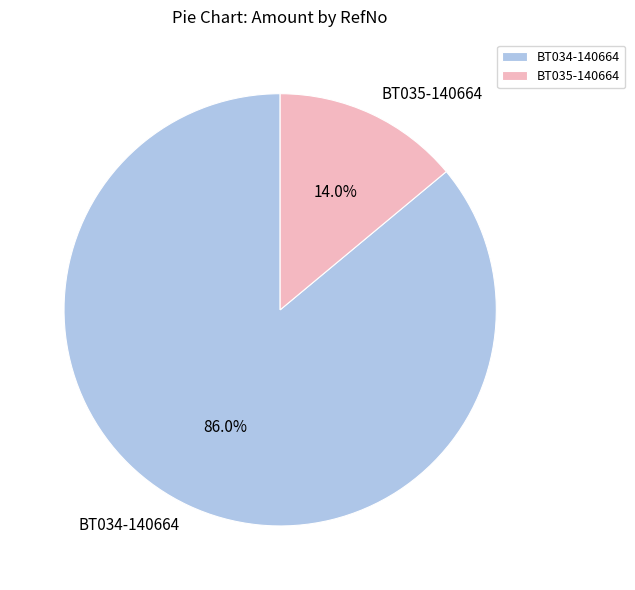

Which slice is the largest?

BT034-140664